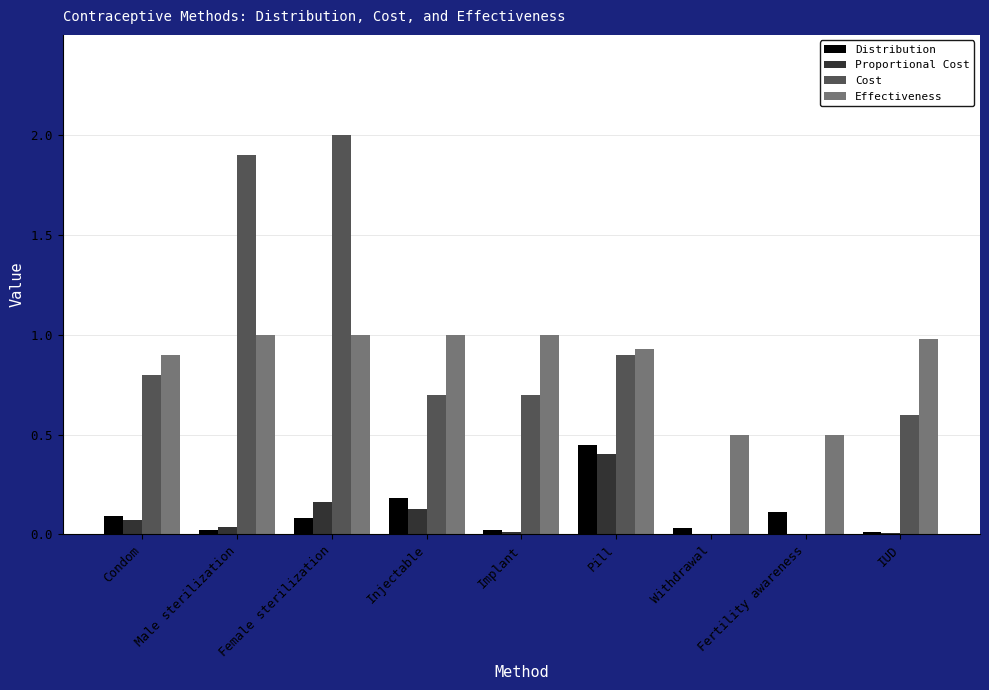

How many groups of bars are there?

9